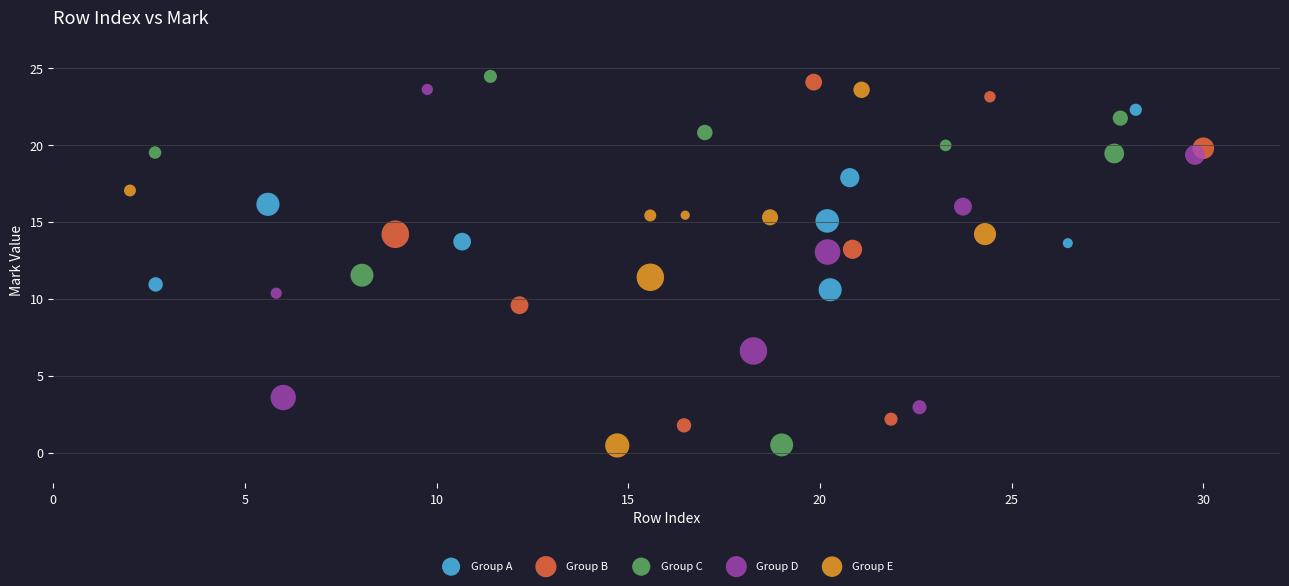

What are all the series names shown in the legend?

Group A, Group B, Group C, Group D, Group E